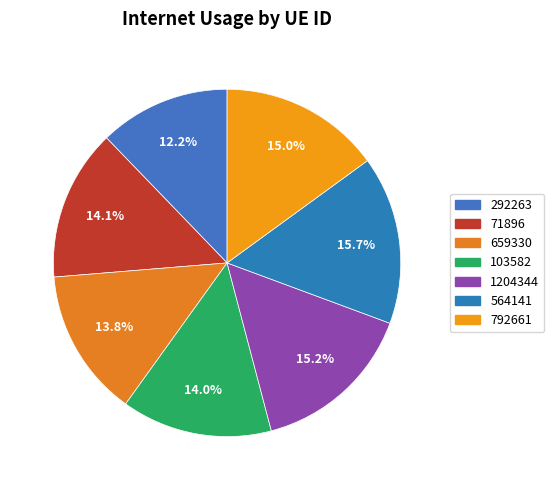

Which category has the biggest portion of the pie?

564141